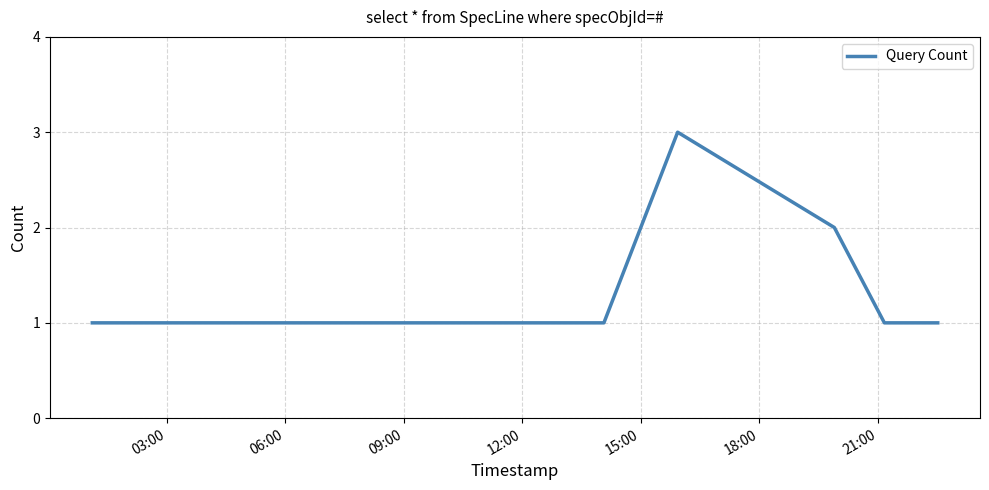

True or false: there are more than 2 points higher than both neighbors.

False